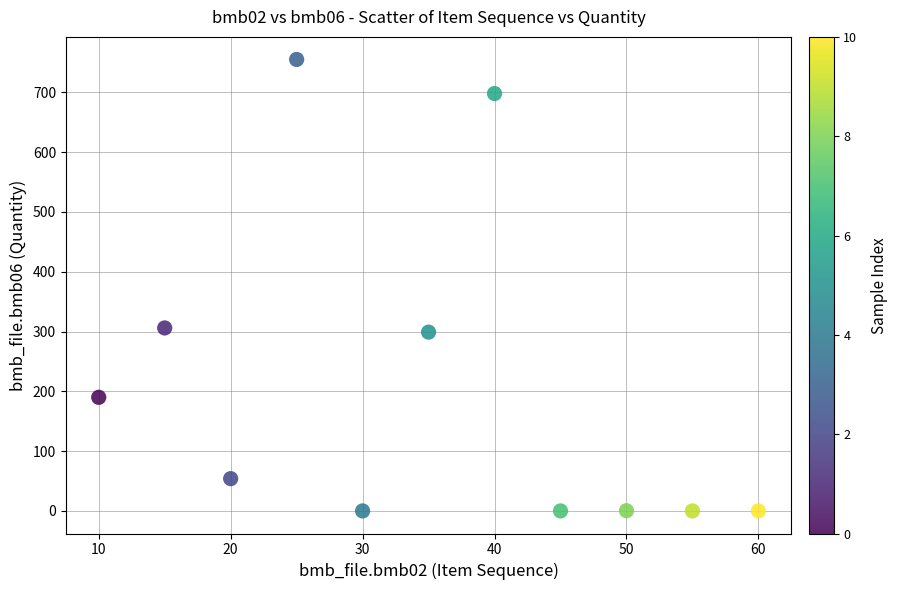

What is the average Y value?

209.3